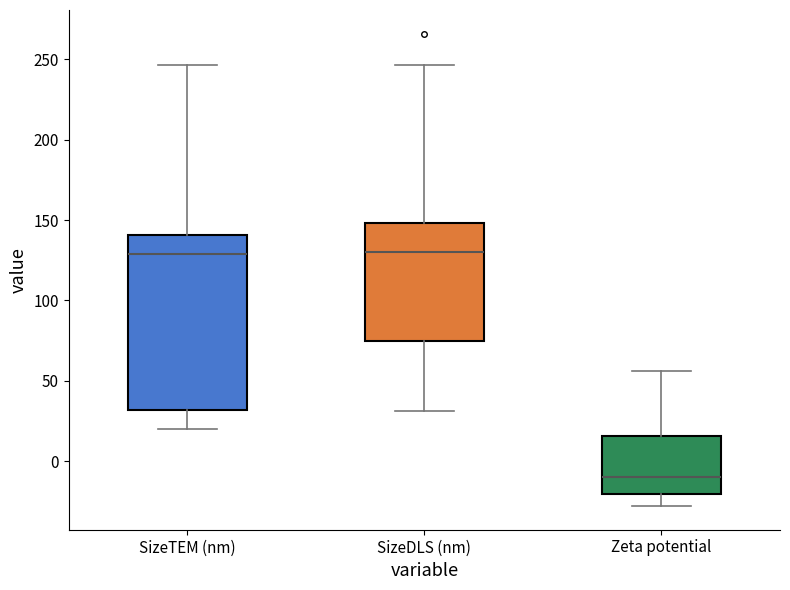

Reading left to right, transcribe this box plot: for each box, give where its median line is, the range the box spans, and where its two whiskers end, as read against the y-axis. The values are not printed on the chart, so give them approximately, as read against the axis.

SizeTEM (nm): median 130, box 30 to 140, whiskers 20 to 245
SizeDLS (nm): median 130, box 75 to 150, whiskers 30 to 245
Zeta potential: median -10, box -20 to 15, whiskers -30 to 55